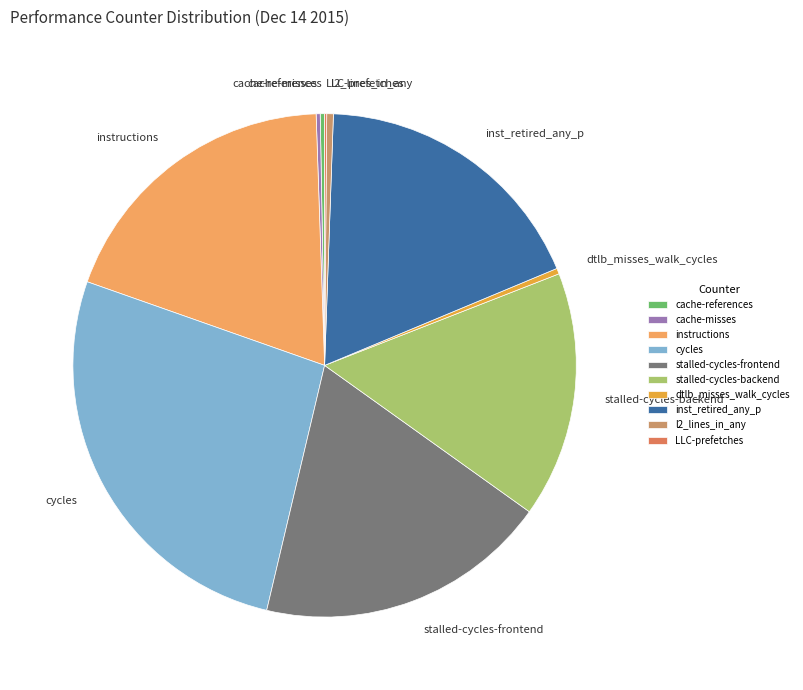

Is it true that stalled-cycles-backend is 16% of the pie?

True